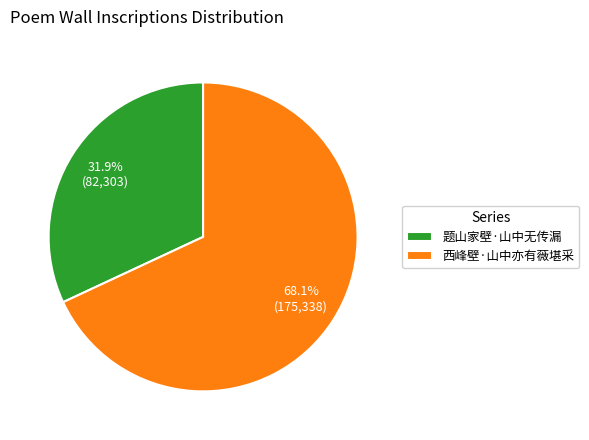

What percentage do 西峰壁·山中亦有薇堪采 and 题山家壁·山中无传漏 together represent?

100.0%